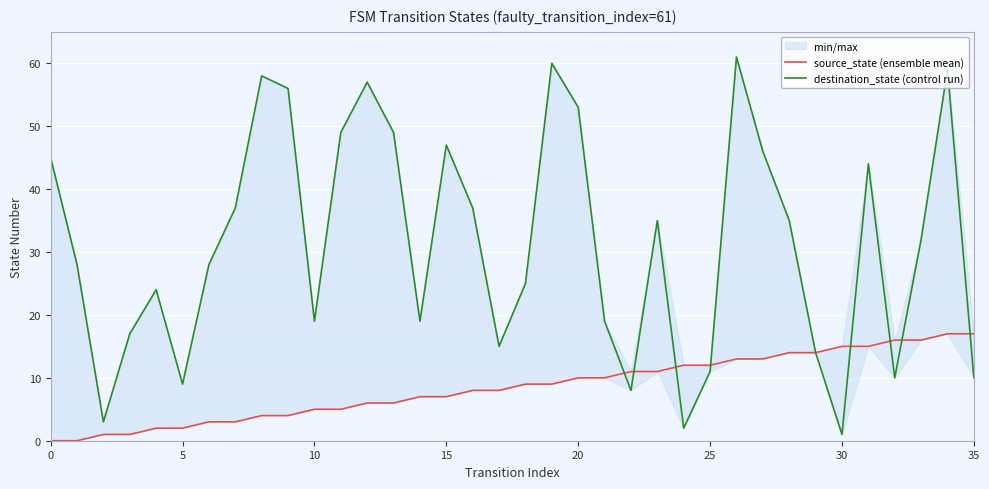

List the series in order of their overall mean, lowest first.

source_state (ensemble mean), destination_state (control run)